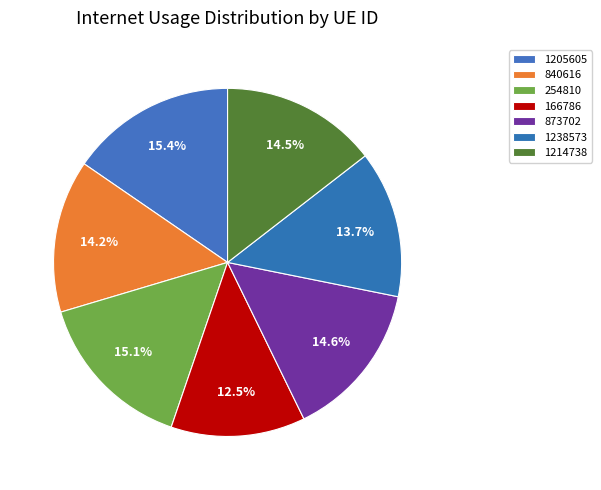

Is there any slice that represents more than half of the pie?

No